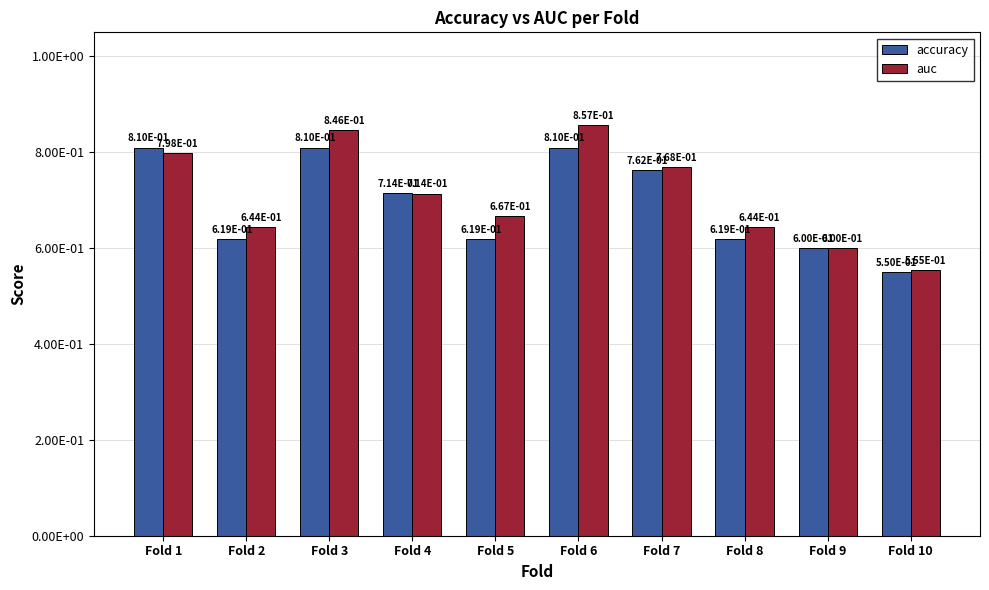

Does the chart contain any negative values?

No